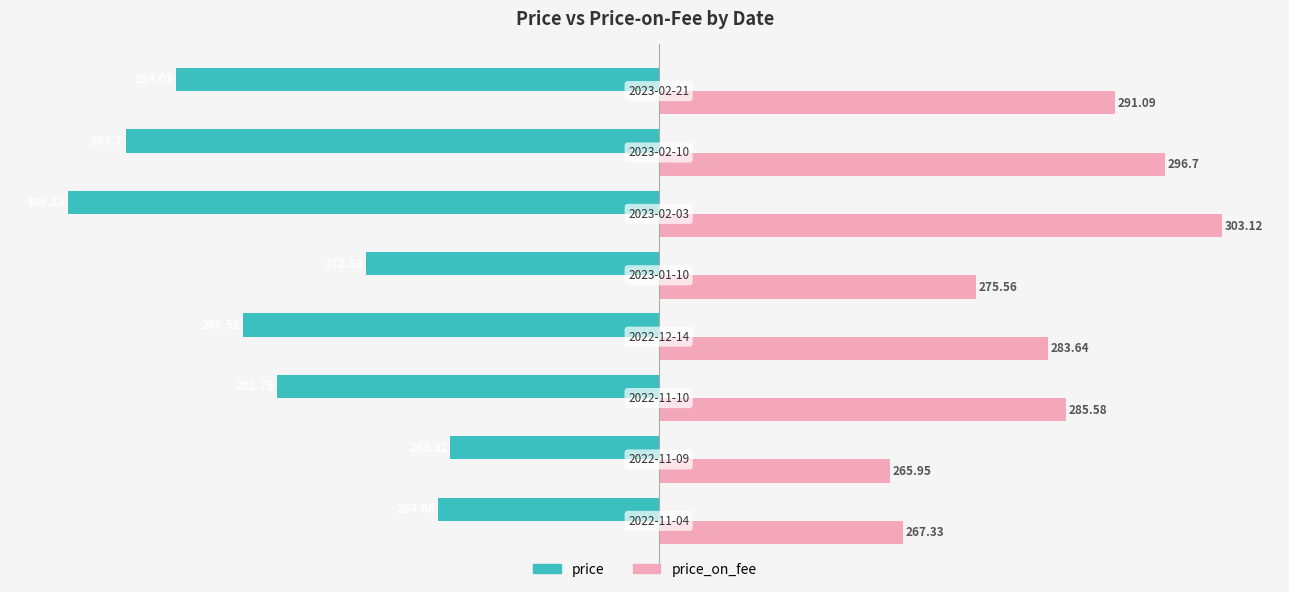

What are all the series names shown in the legend?

price, price_on_fee